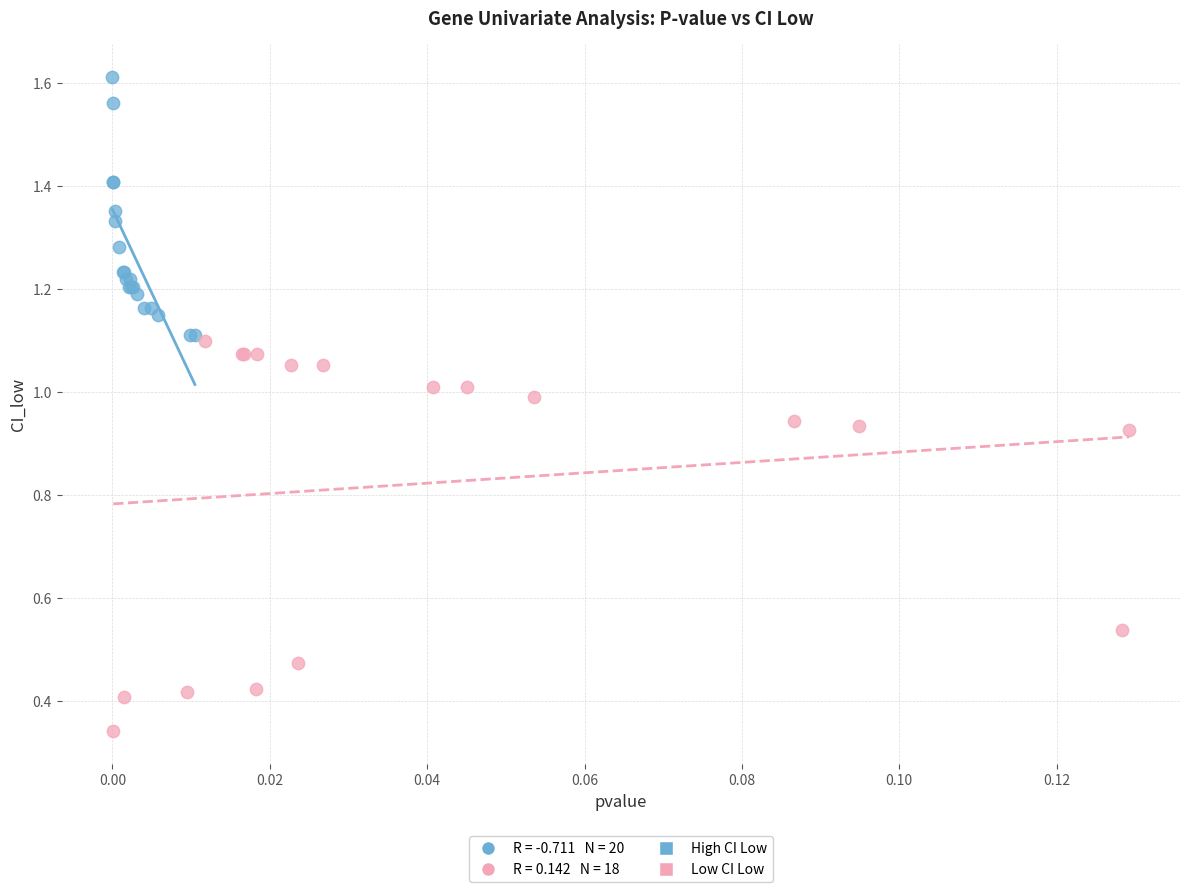

Which series has the widest spread of Y values?

Low CI Low